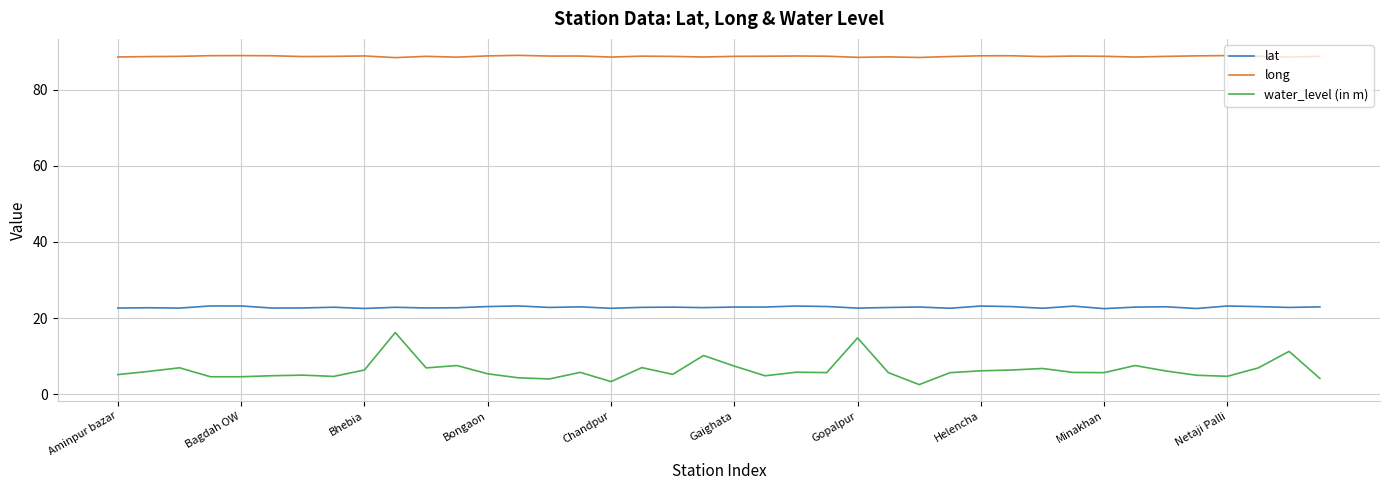

What is the difference between the maximum and minimum values in the water_level (in m) series?

13.7